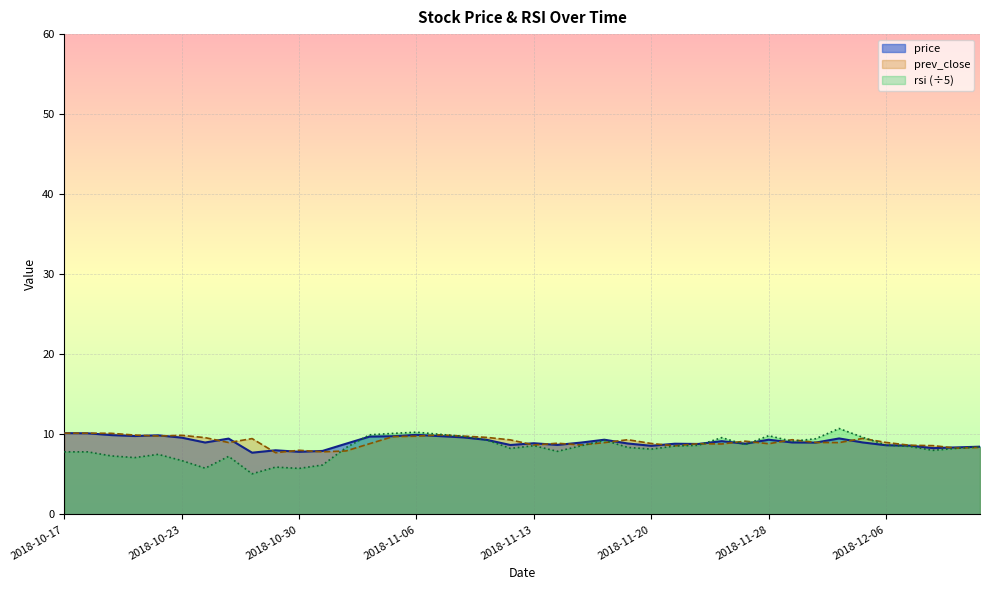

Rank the series by their maximum value, from lowest to highest.

price, prev_close, rsi